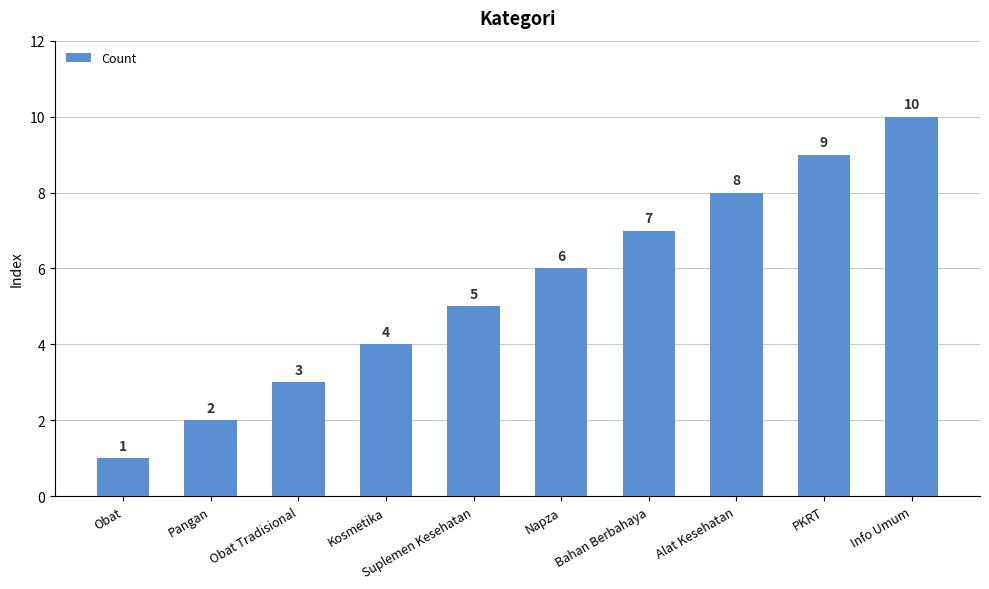

What position from the right is Obat?

10